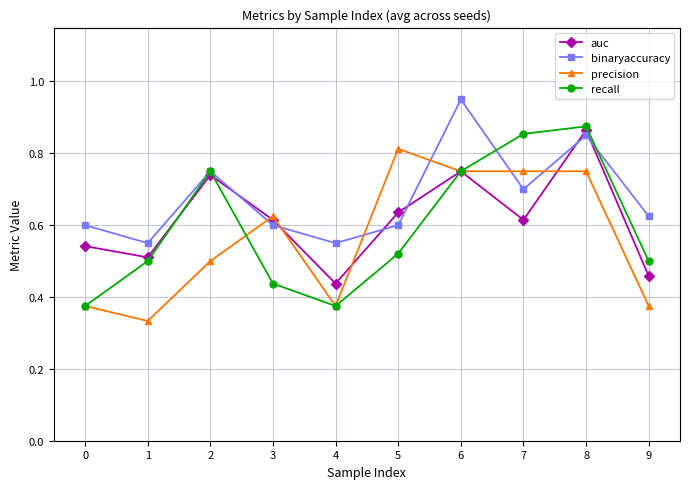

True or false: recall has a value of 0.8 at 1.

False